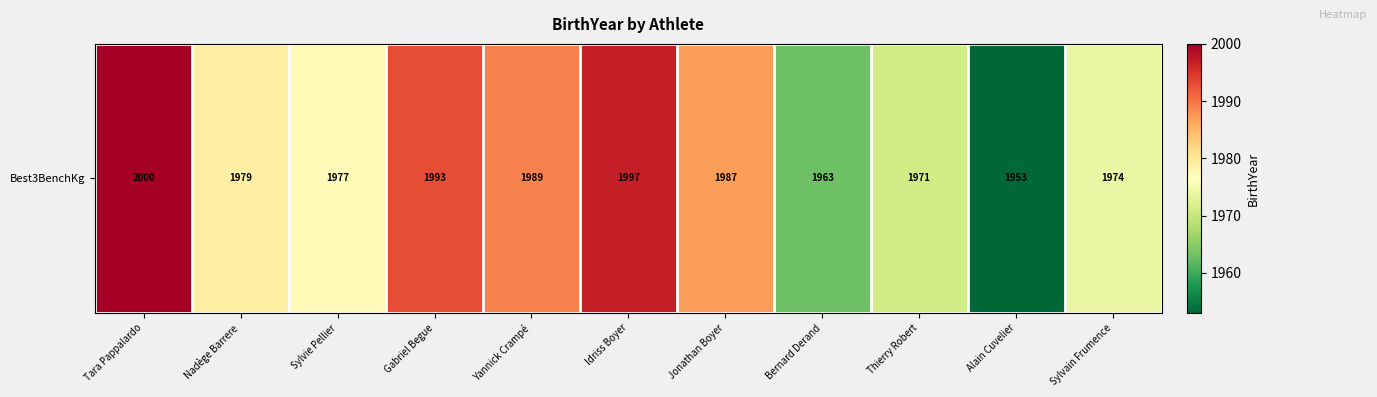

Reading left to right, list all the values displayed in this chart.

Tara Pappalardo=2000	Nadège Barrere=1979	Sylvie Pellier=1977	Gabriel Begue=1993	Yannick Crampé=1989	Idriss Boyer=1997	Jonathan Boyer=1987	Bernard Derand=1963	Thierry Robert=1971	Alain Cuvelier=1953	Sylvain Frumence=1974